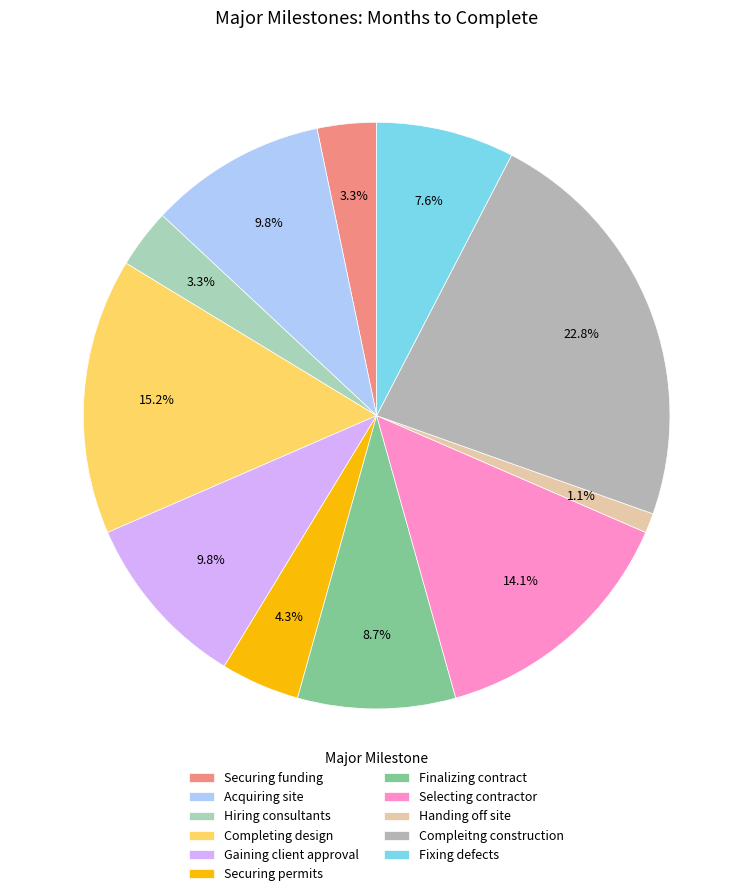

Which category has the smallest portion of the pie?

Handing off site